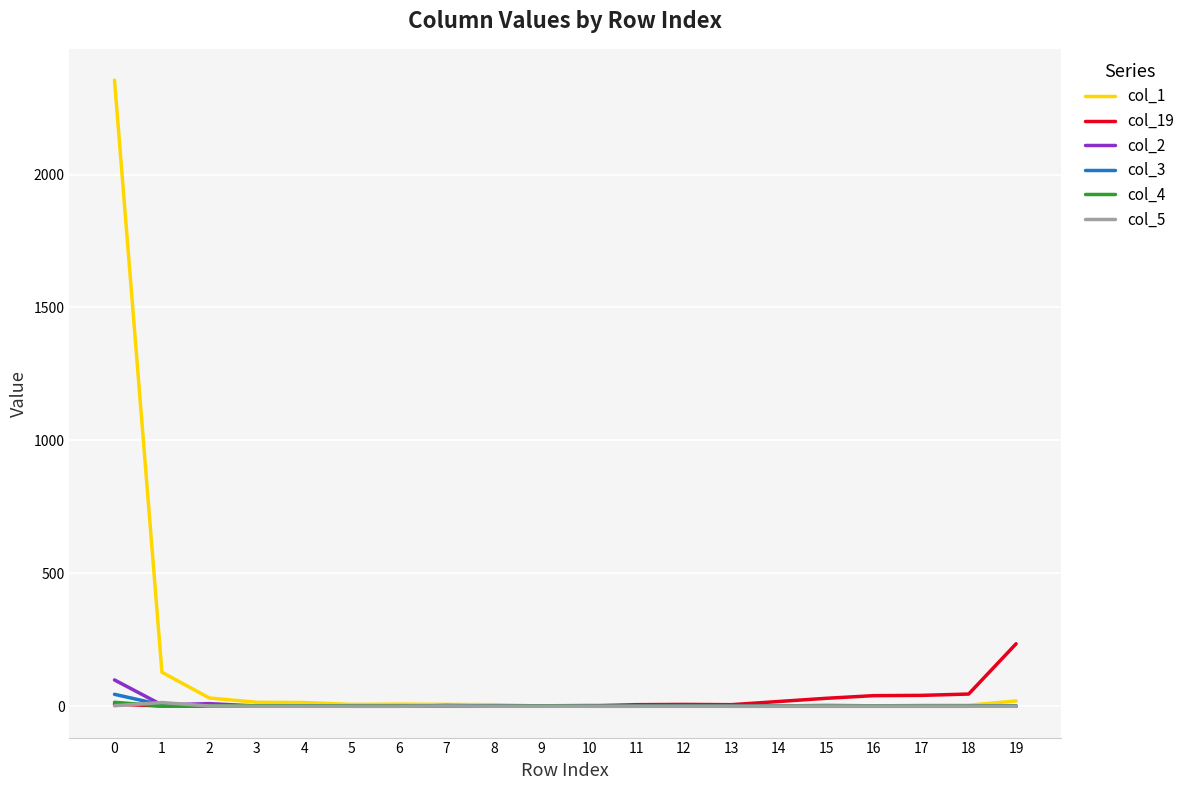

What is the difference between the maximum and minimum values in the col_19 series?

235